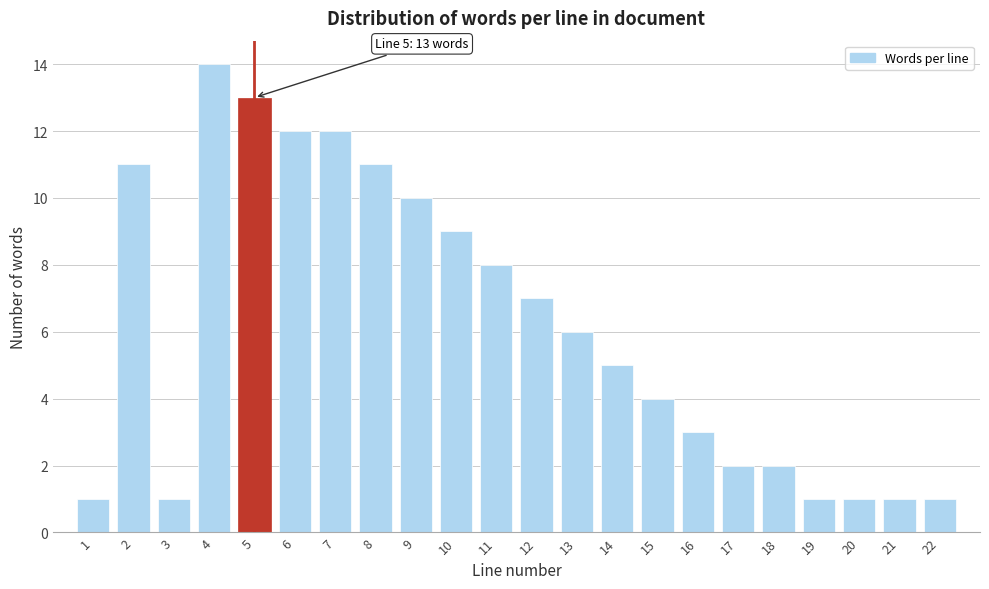

Reading left to right, transcribe all the data shown in this chart.

1=1	2=11	3=1	4=14	5=13	6=12	7=12	8=11	9=10	10=9	11=8	12=7	13=6	14=5	15=4	16=3	17=2	18=2	19=1	20=1	21=1	22=1